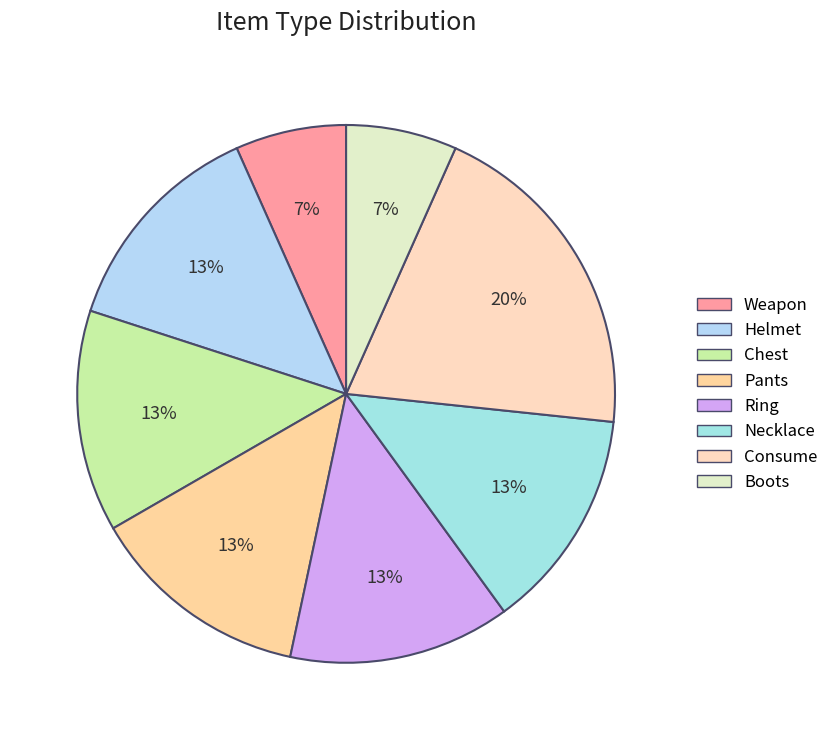

How many segments does this pie chart have?

8